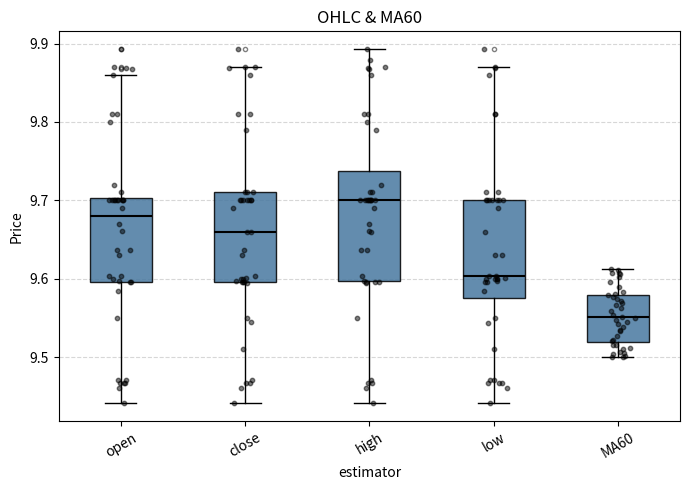

Which box's median line is the highest?

high